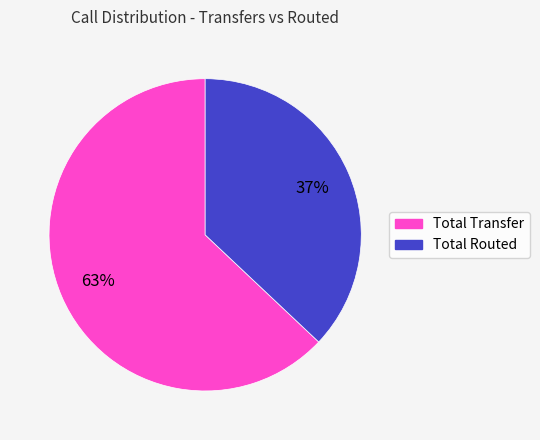

True or false: Total Routed accounts for 46% of the total.

False